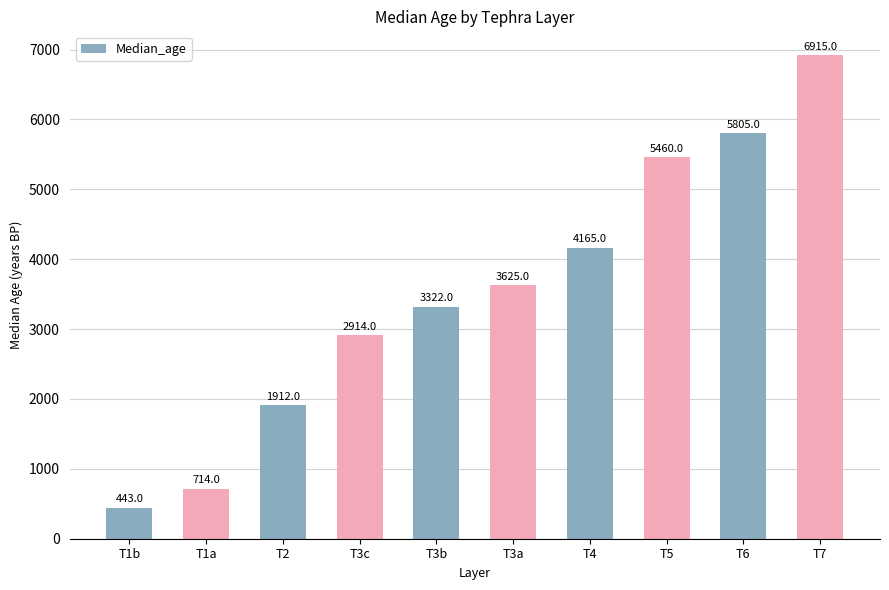

How many data points are less than 3625?

5